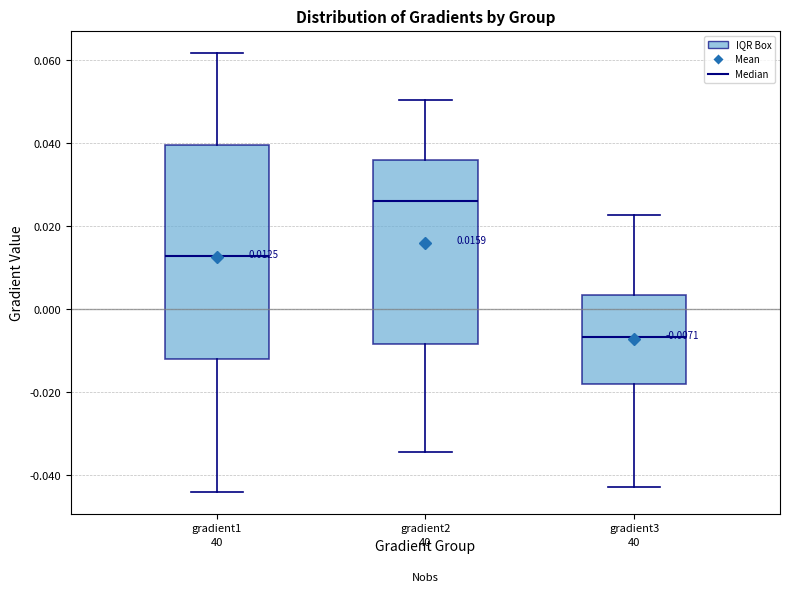

Comparing the boxes themselves (not the whiskers), which one is the tallest?

gradient1